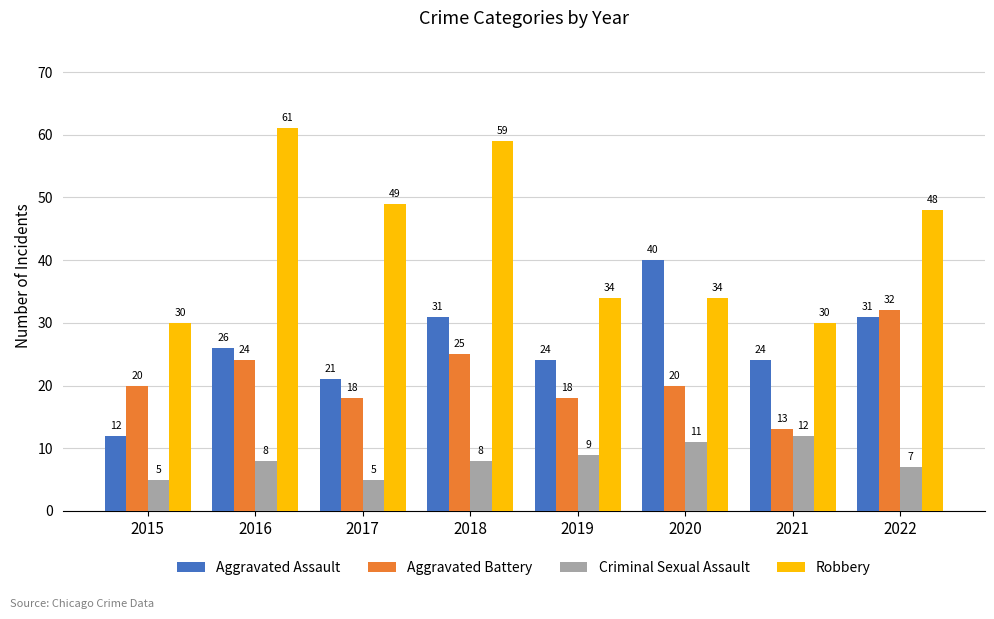

At how many categories does at least one series exceed 23?

8